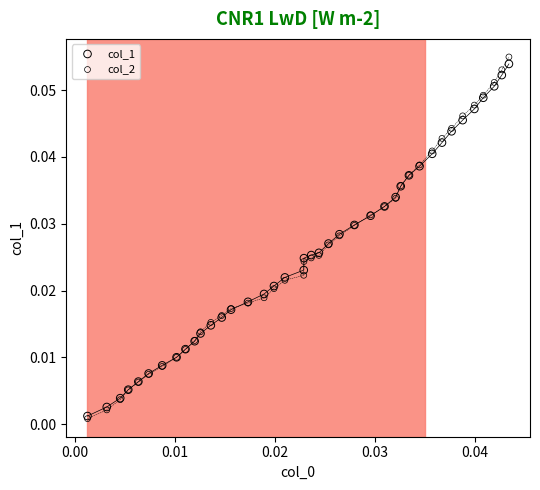

What are all the series names shown in the legend?

col_1, col_2